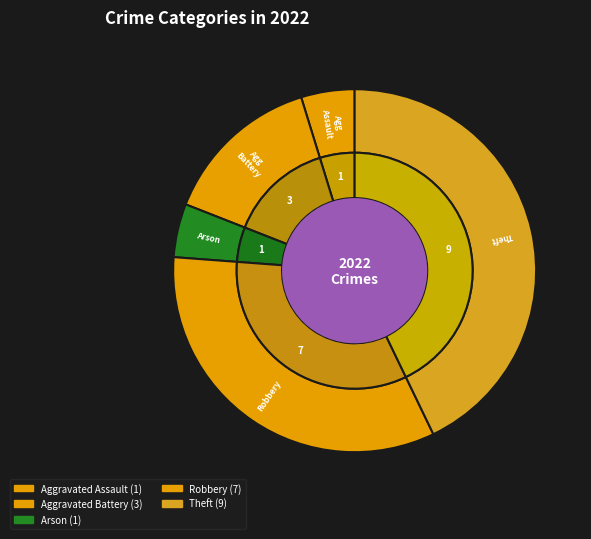

What percentage is the Robbery slice, to the nearest percent?

33%